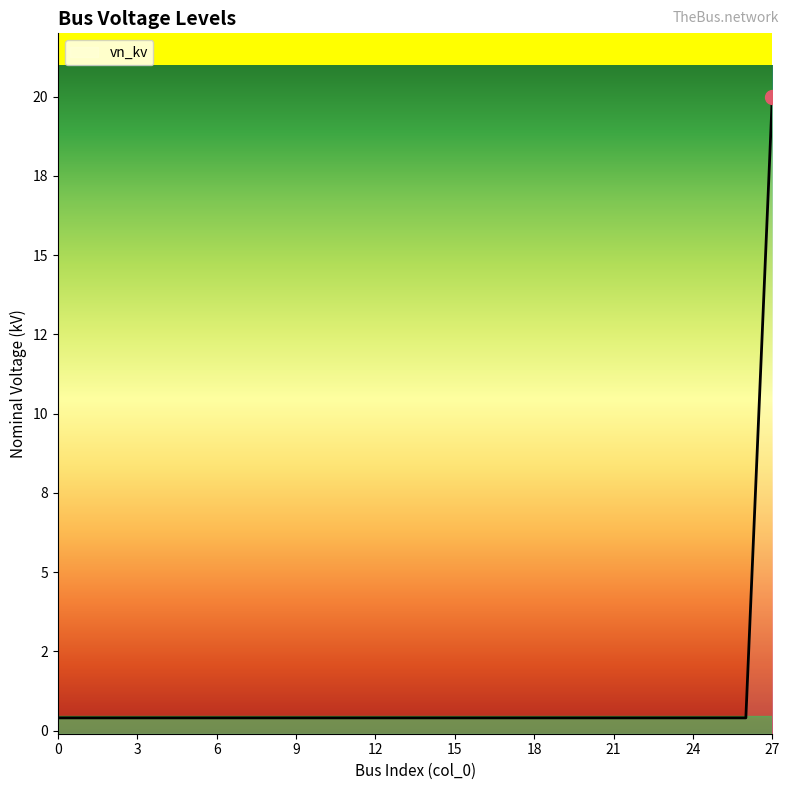

The value at 17 is 0.4. True or false?

True